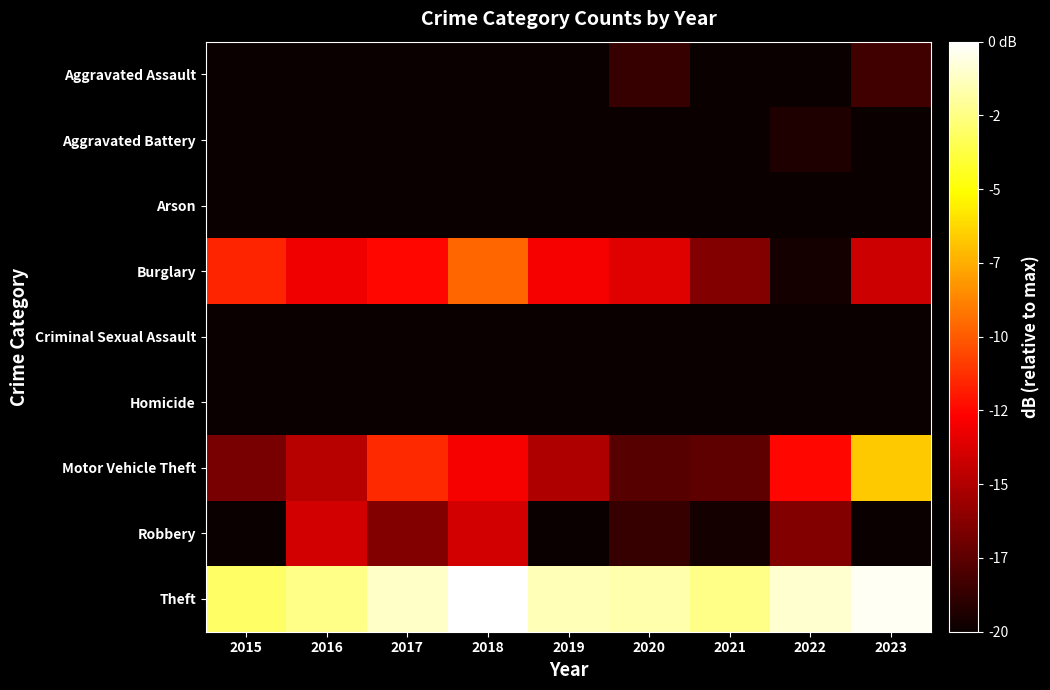

At which category is the sum across all series the highest?

2016